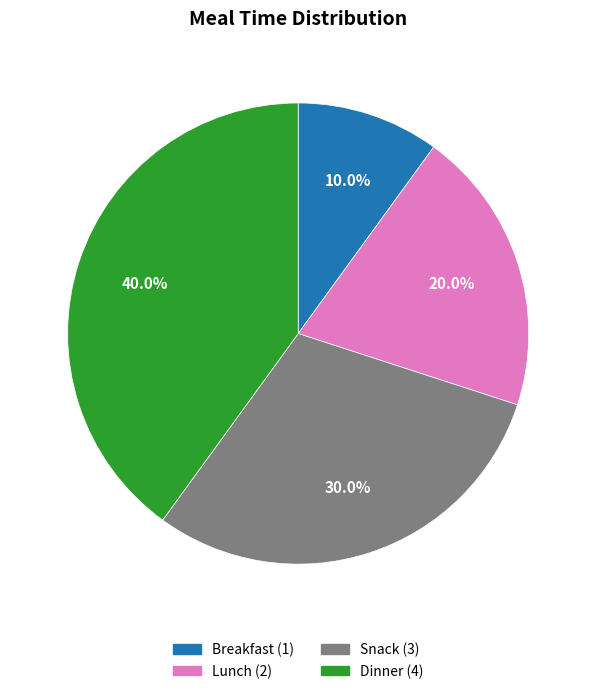

Combined, what portion of the pie is Snack and Breakfast?

40.0%